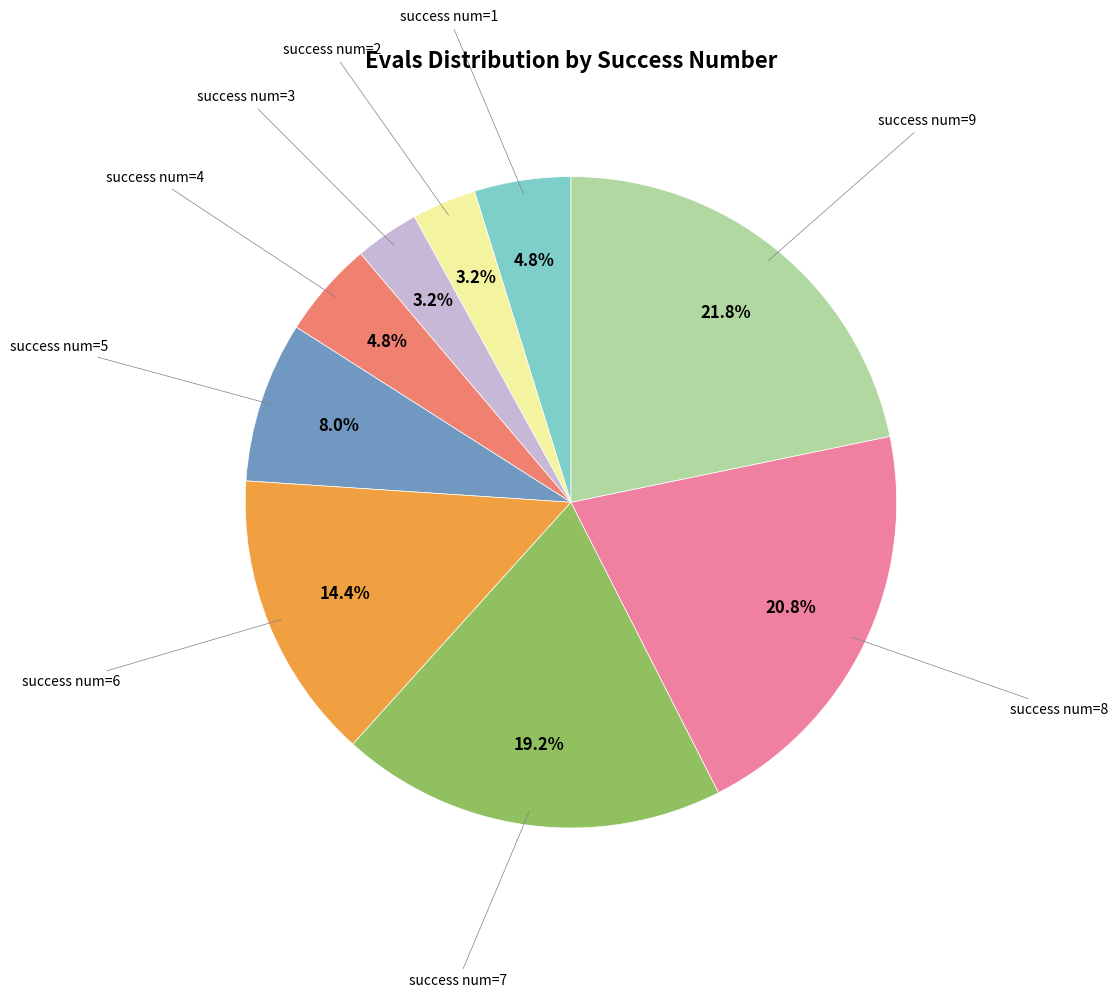

Is it true that success num=1 is 15% of the pie?

False